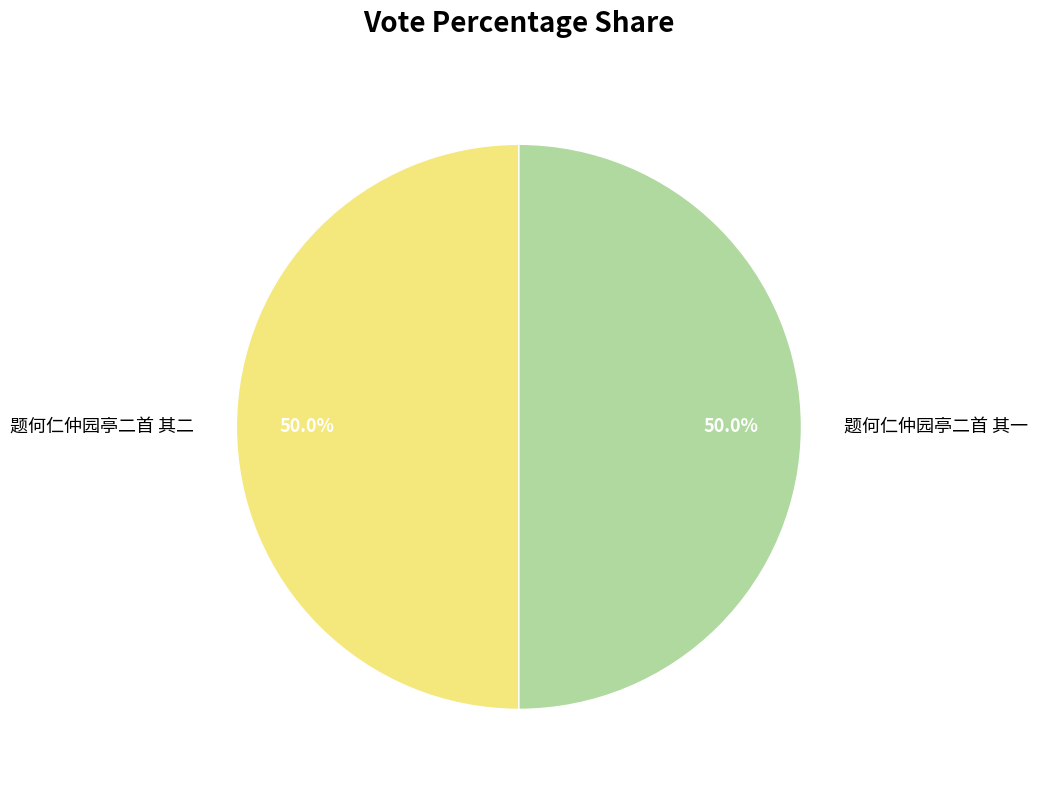

What is the ratio of the value at 题何仁仲园亭二首 其二 to the value at 题何仁仲园亭二首 其一?

1.0